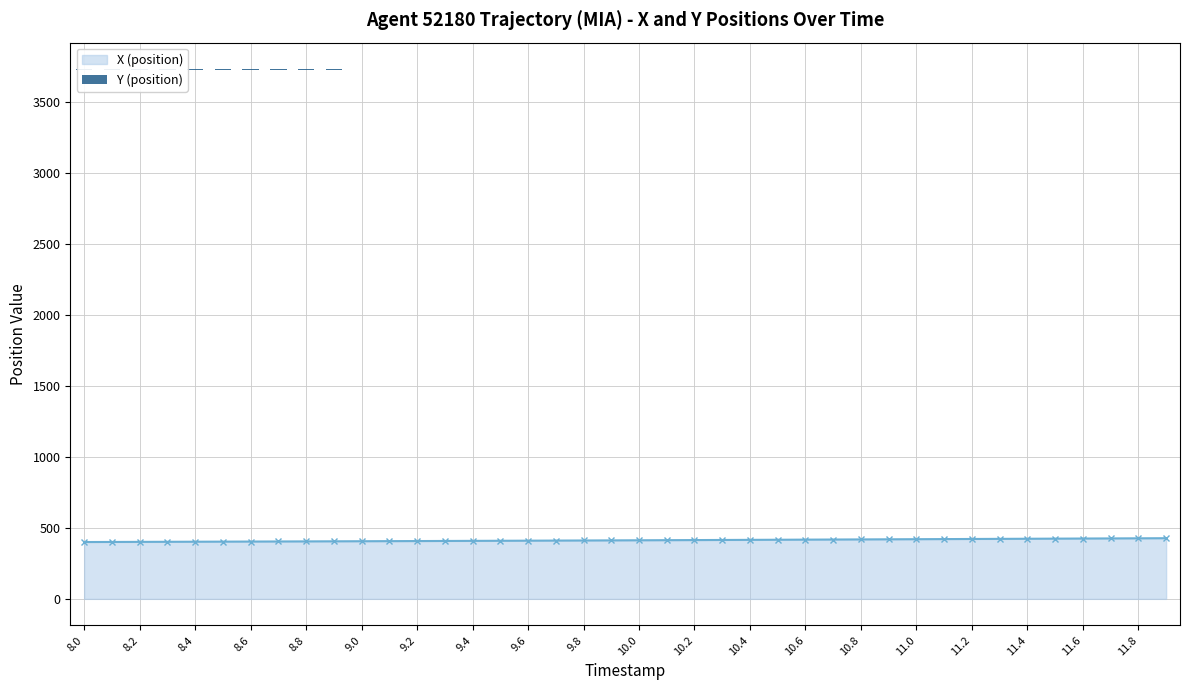

Count the number of data series in this chart.

2